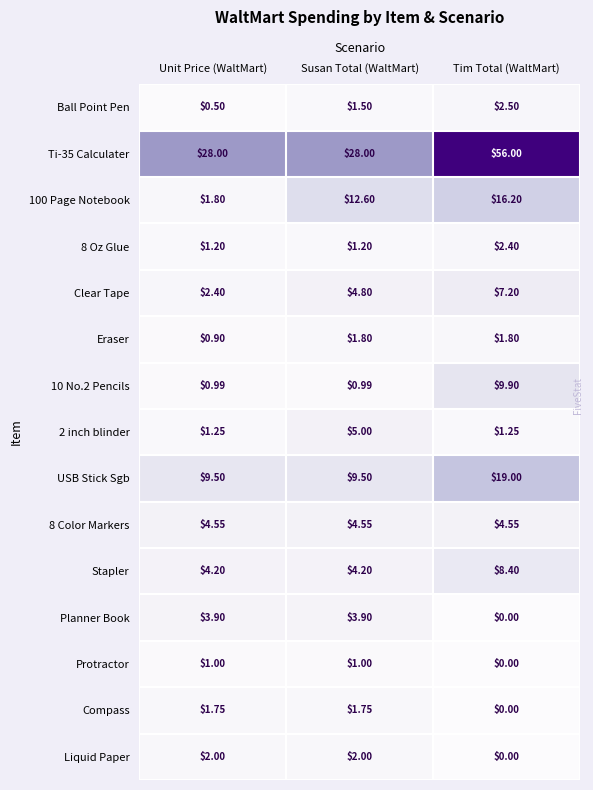

List the labels in order of 100 Page Notebook value, smallest first.

Unit Price (WaltMart), Susan Total (WaltMart), Tim Total (WaltMart)